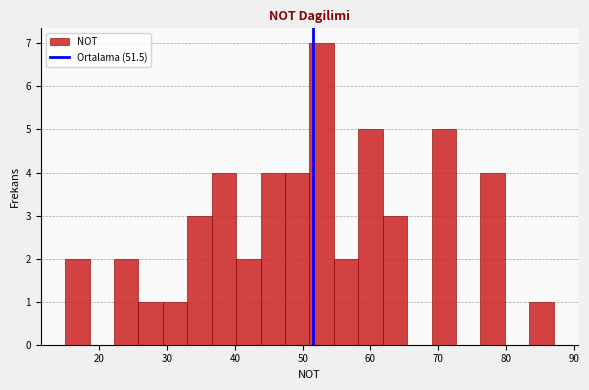

Read against the x-axis, roughly where is the centre of the tallest bar?

53